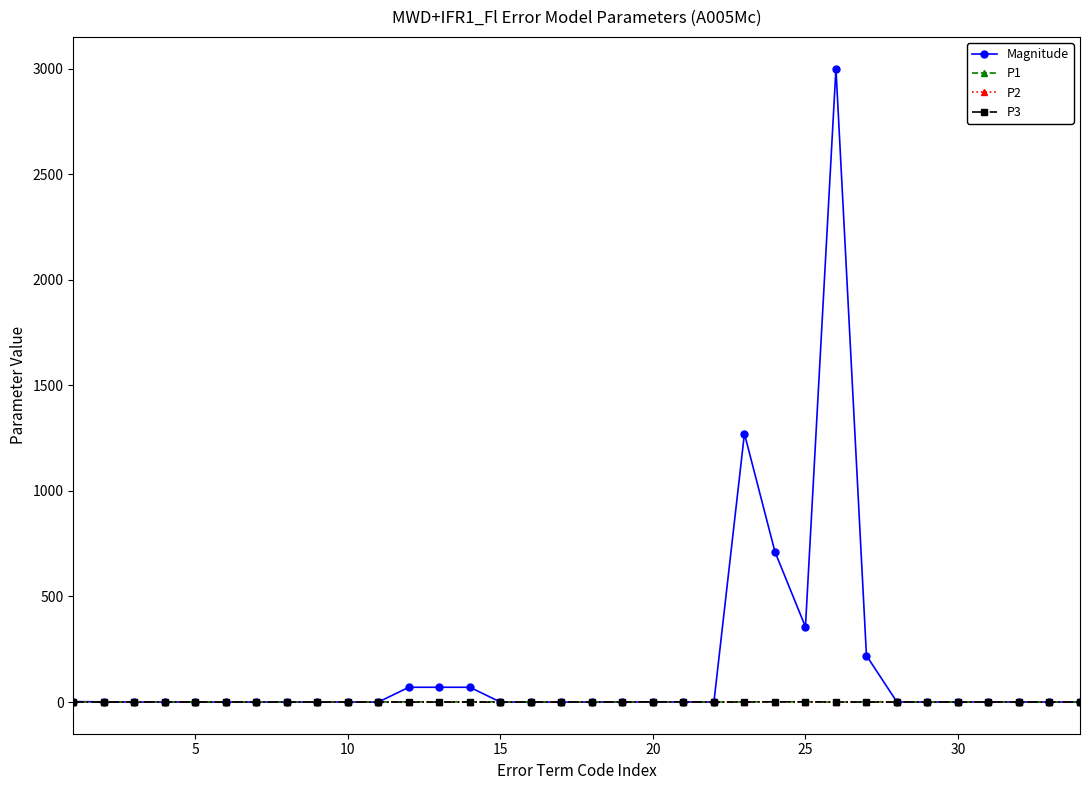

What is the maximum value for Magnitude?

3000.0